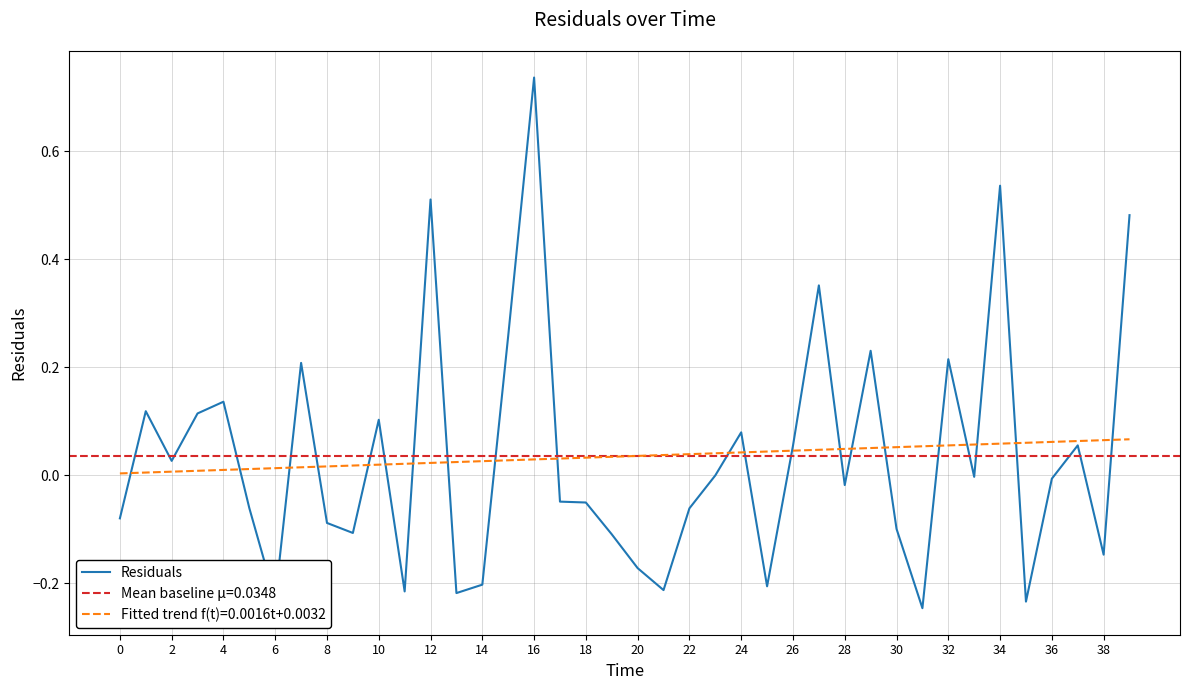

How many values are below 0?

23